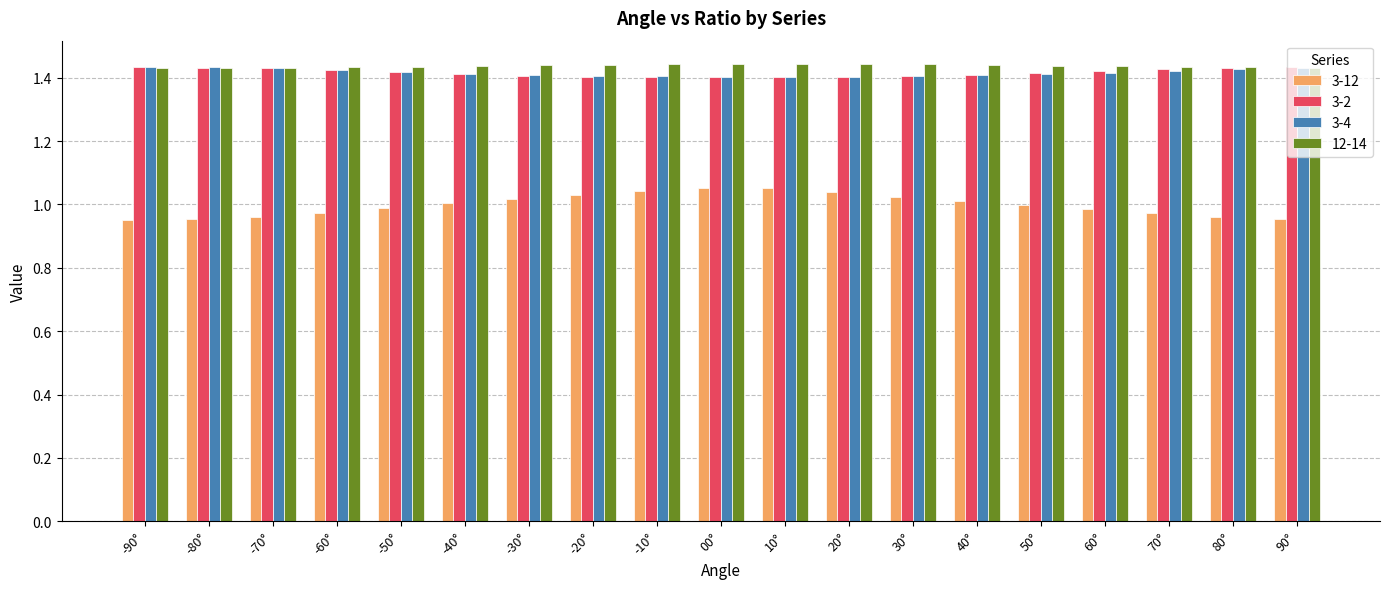

What is the label of the 10th bar from the left?

00°